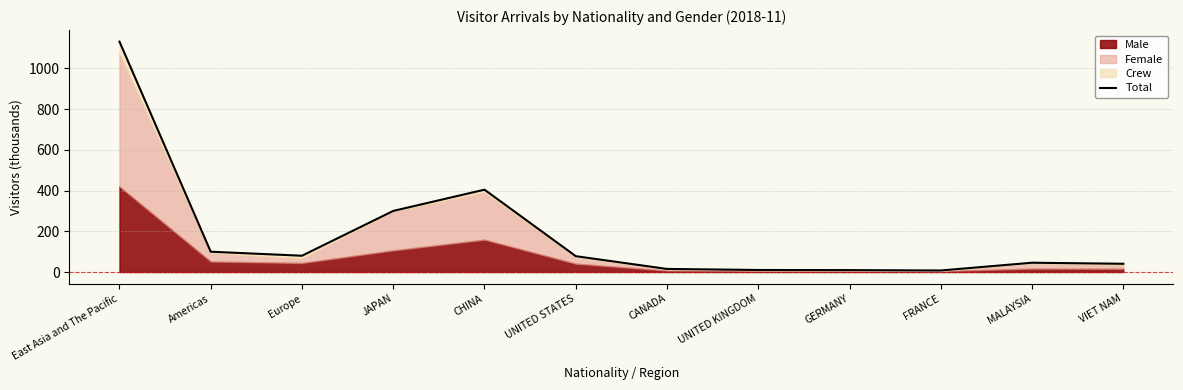

What is the difference between the values at UNITED STATES and VIET NAM?

37.3